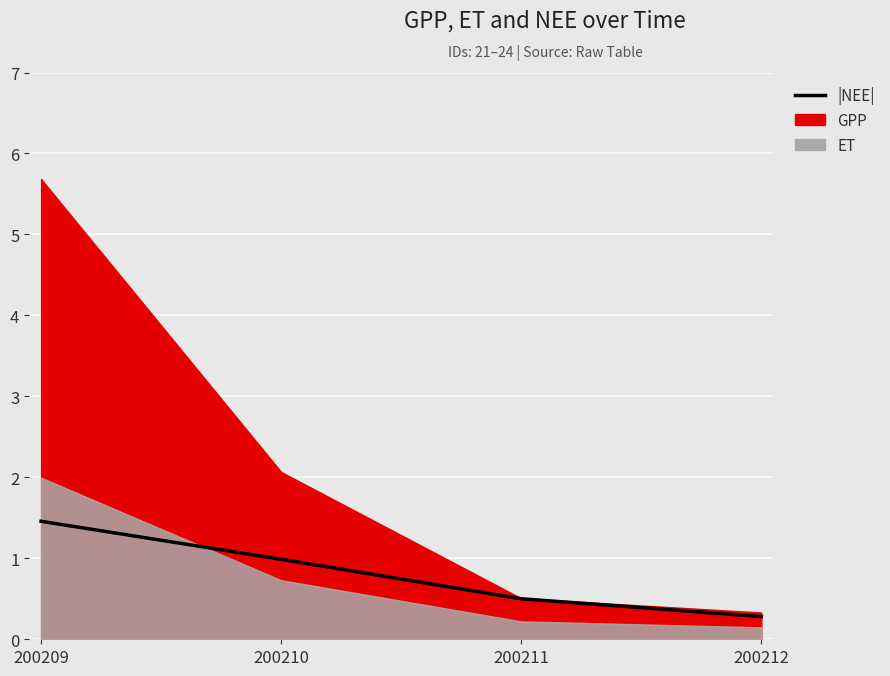

List the labels in order of value, smallest first.

200212, 200211, 200210, 200209